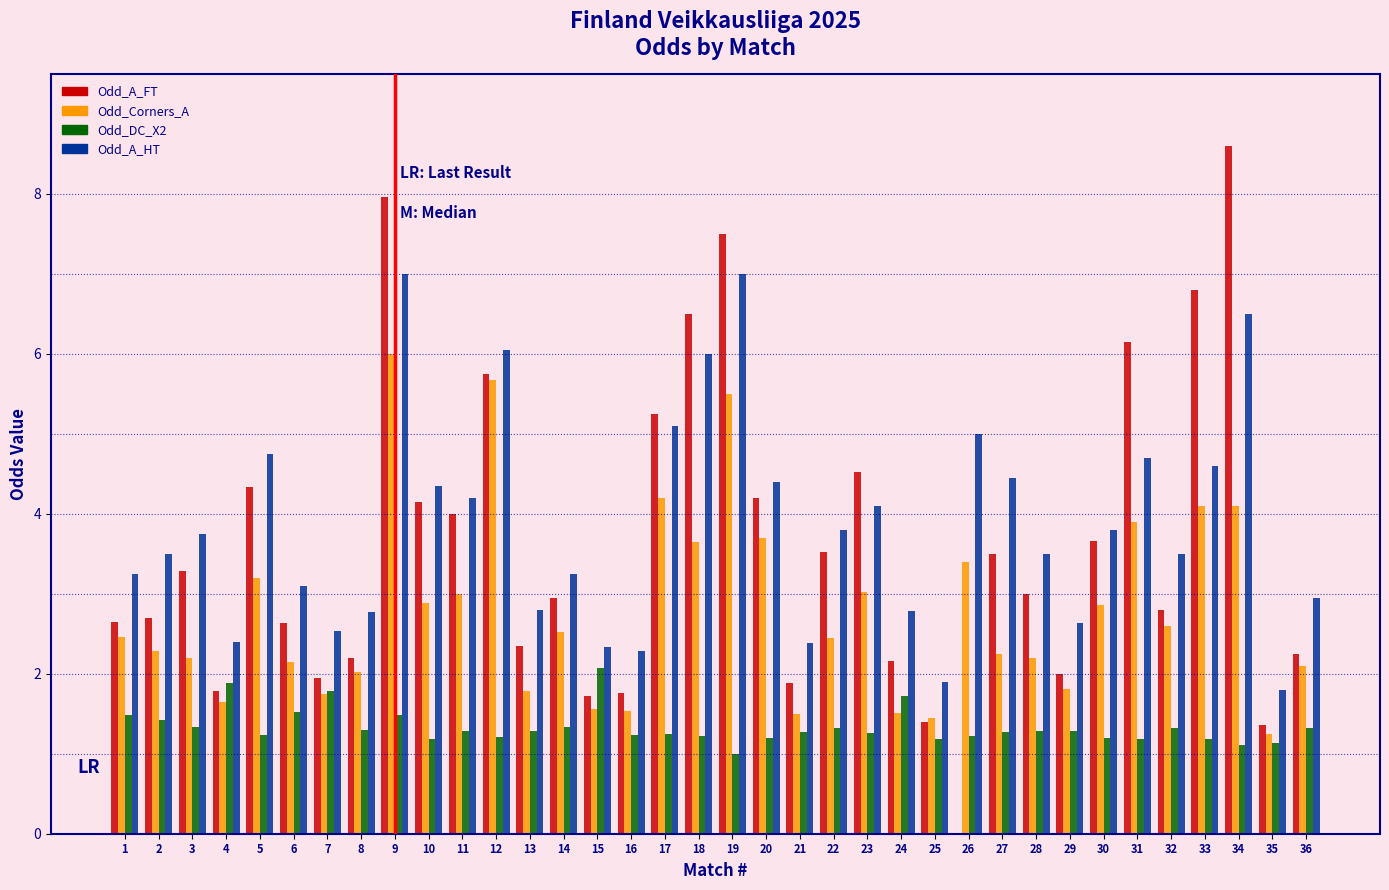

The Odd_DC_X2 series shows 0.6 at 13. True or false?

False